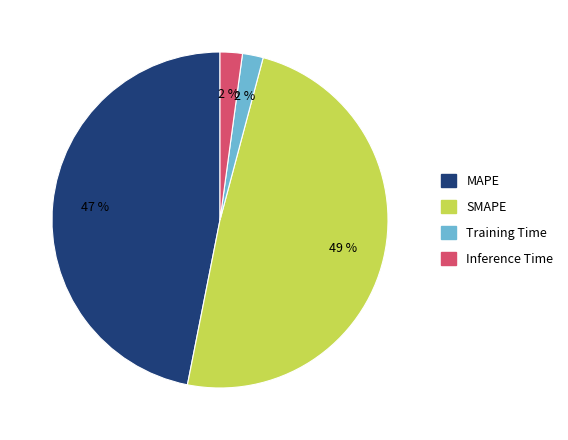

Which category has the biggest portion of the pie?

SMAPE